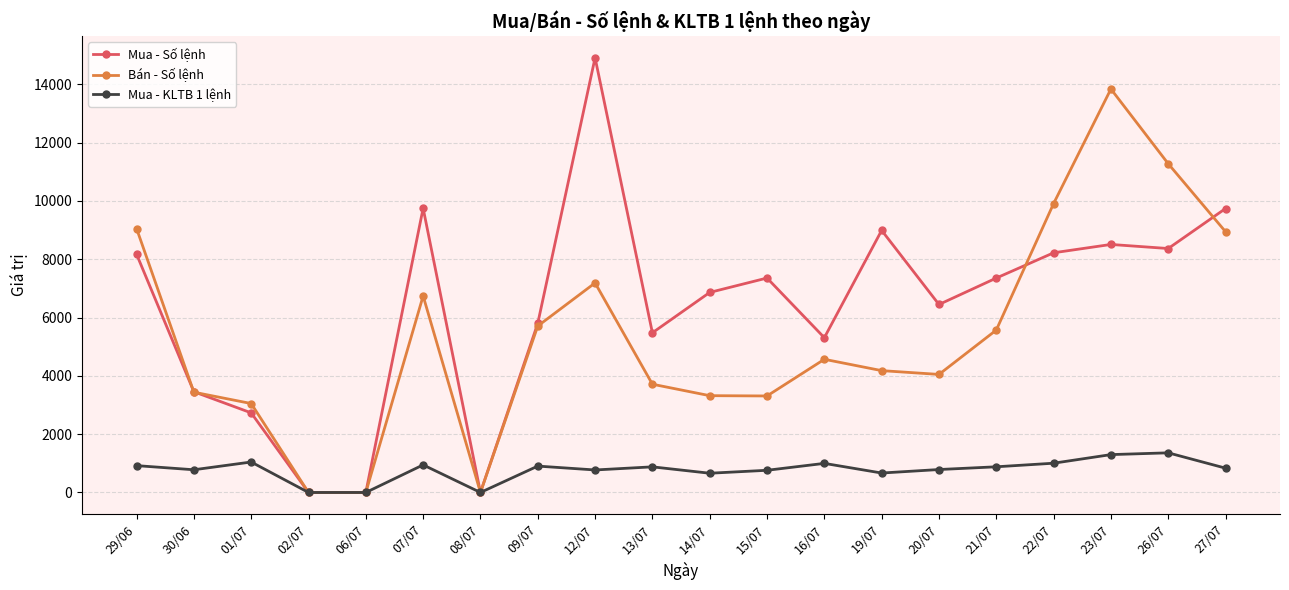

The value of Bán - Số lệnh at 20/07 is 1134. True or false?

False